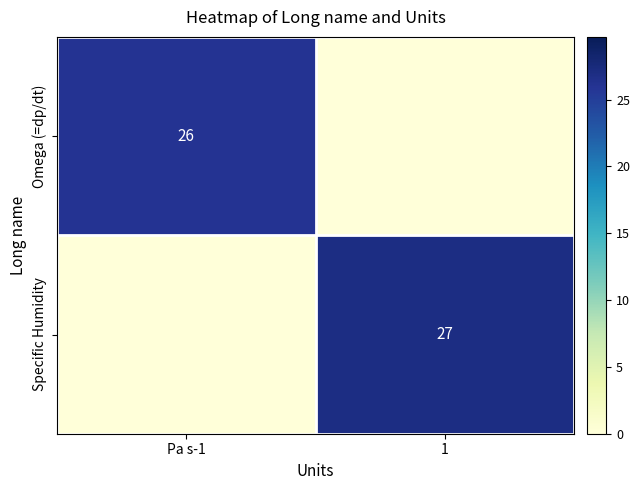

Is the value of Specific Humidity at 1 greater than the value of Omega (=dp/dt) at Pa s-1?

Yes